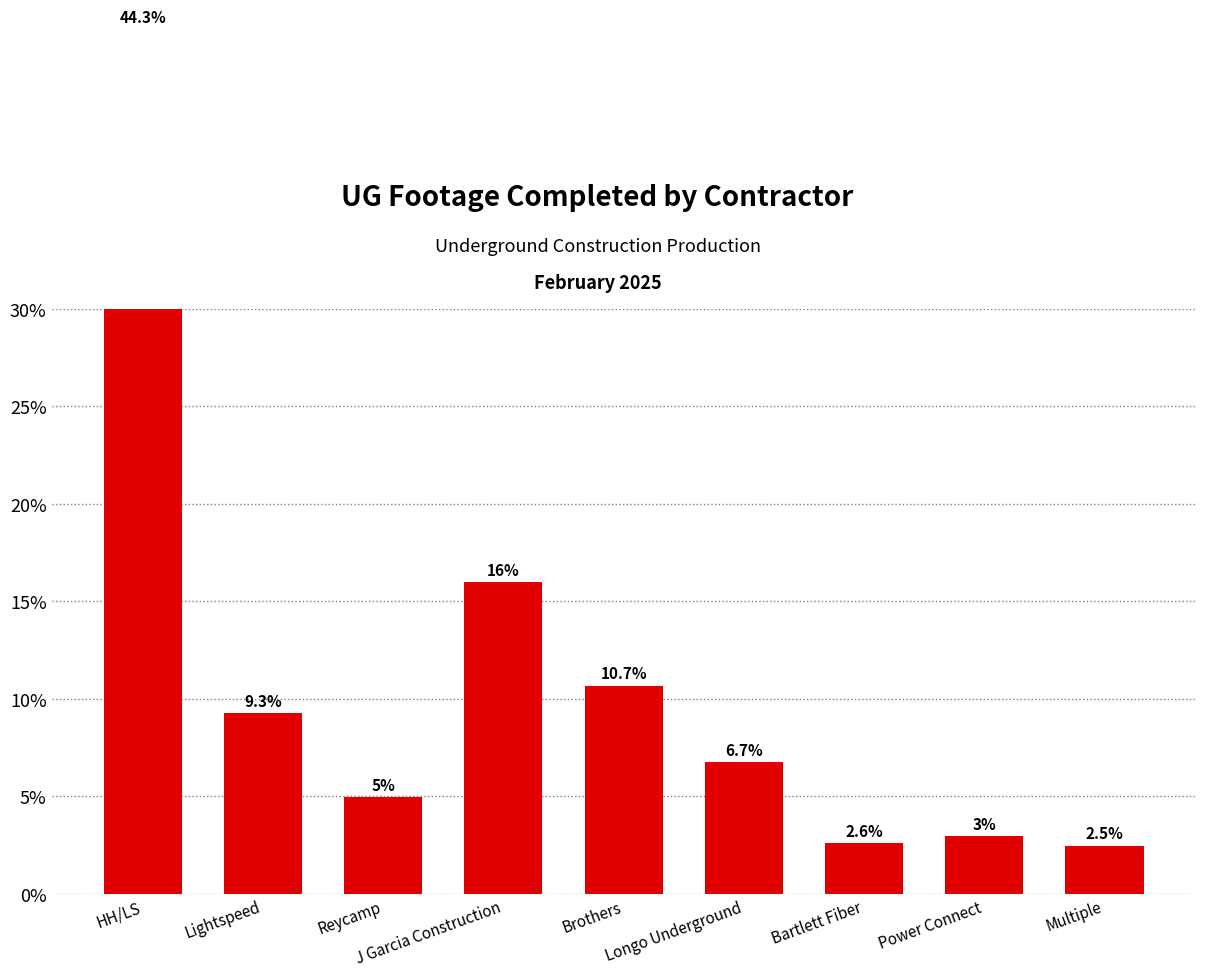

How many series are shown in this chart?

1